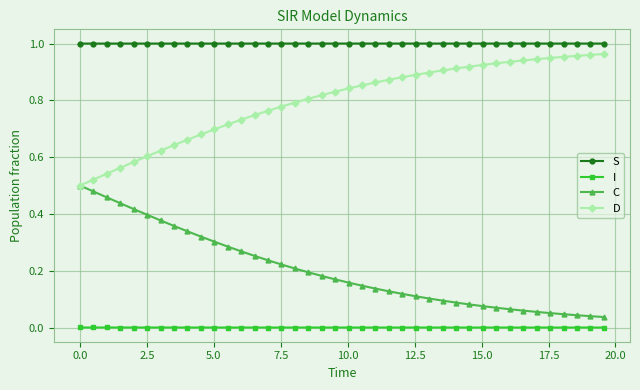

True or false: C and I cross at least once.

False